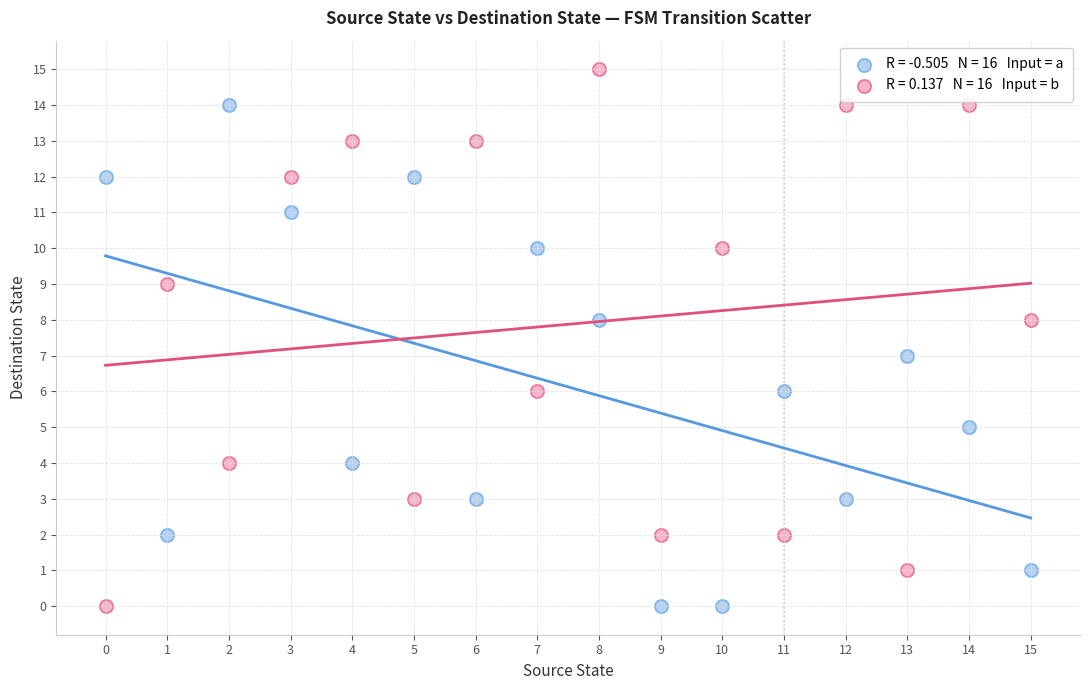

Across all data points, what is the range of Y values (max minus min)?

15